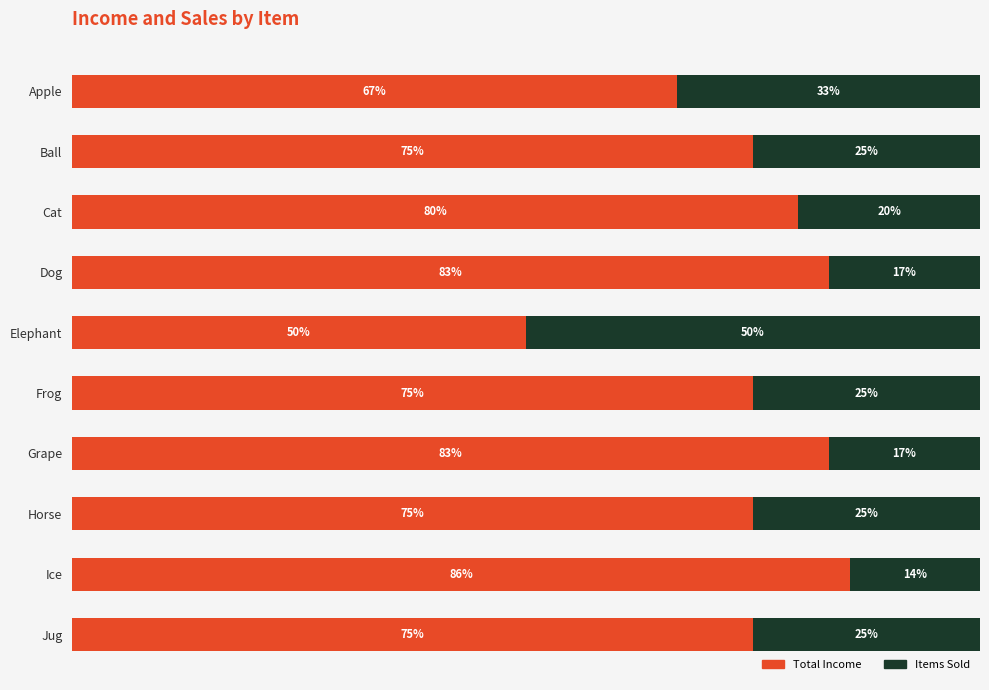

At which label is Total Income closest to 67?

Apple